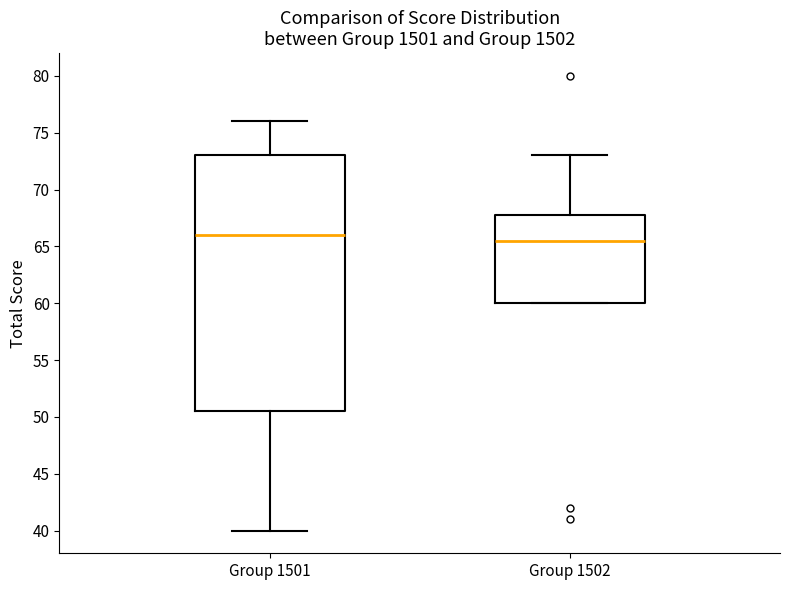

Where is the lower edge of the box for Group 1501 on the y-axis? The values are not printed on the chart, so give them approximately, as read against the axis.

50.5